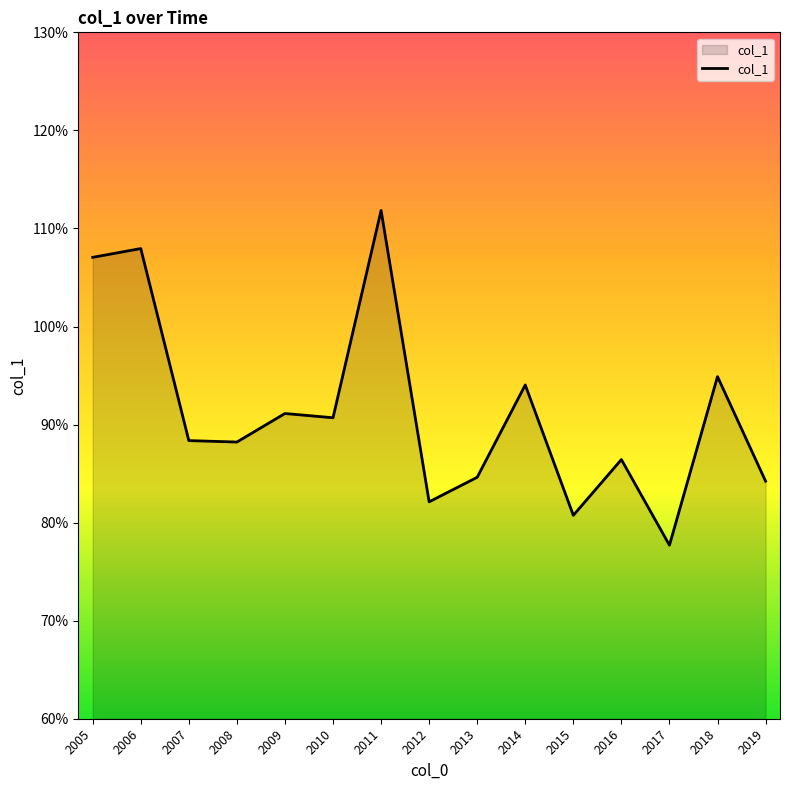

What is the greatest value displayed?

1.1